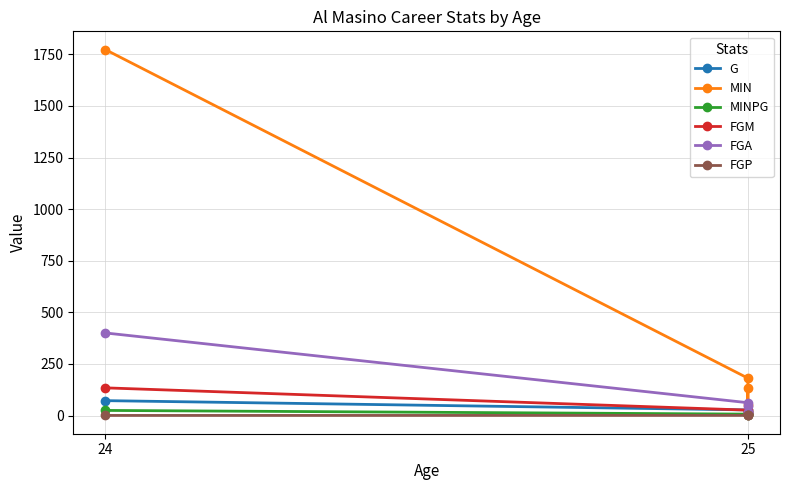

Read the G value at 24.

72.0